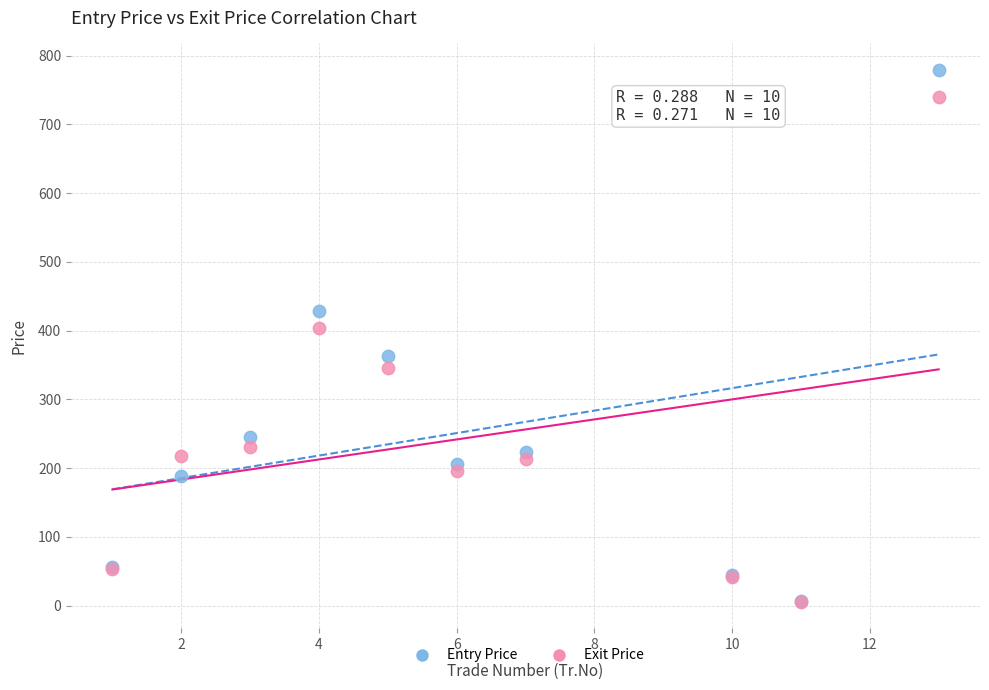

Which series reaches the maximum Y coordinate?

Entry Price